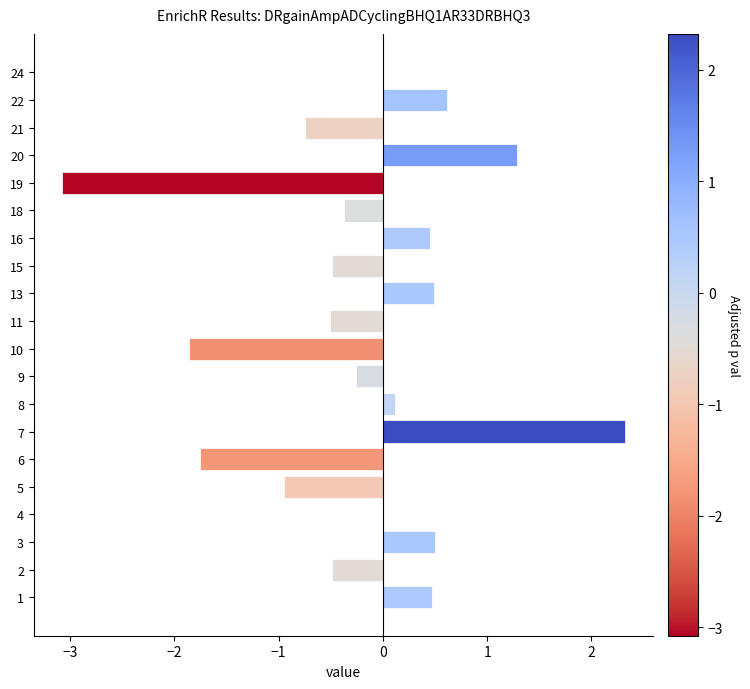

Is it true that the value at 20 is 1.3?

True